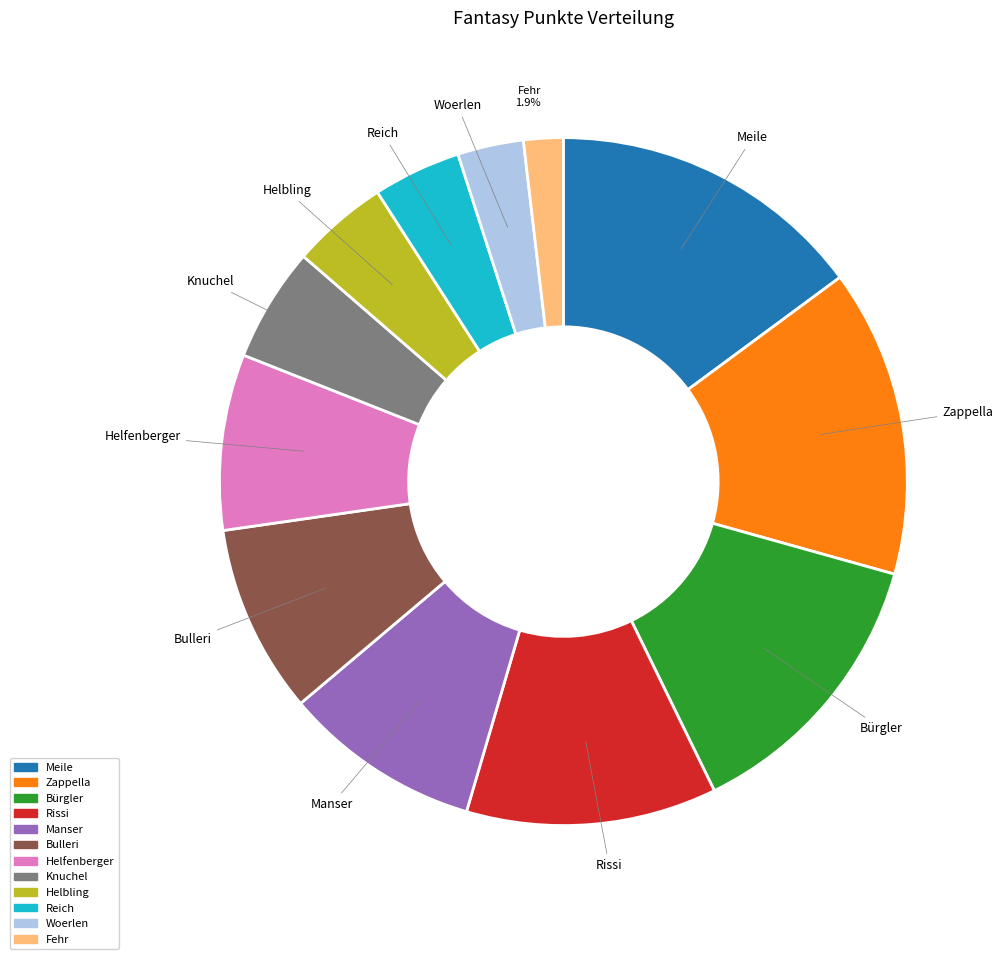

Is there a majority slice in this chart?

No